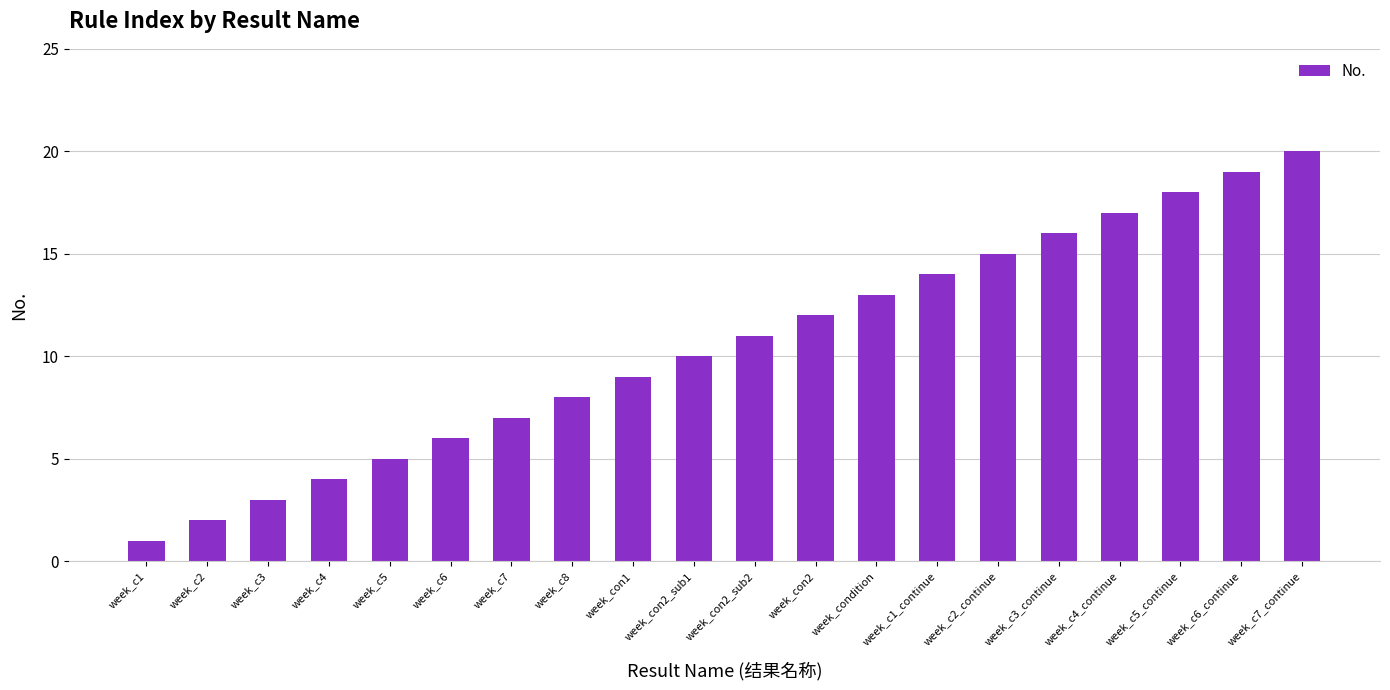

How many bars are there in total?

20